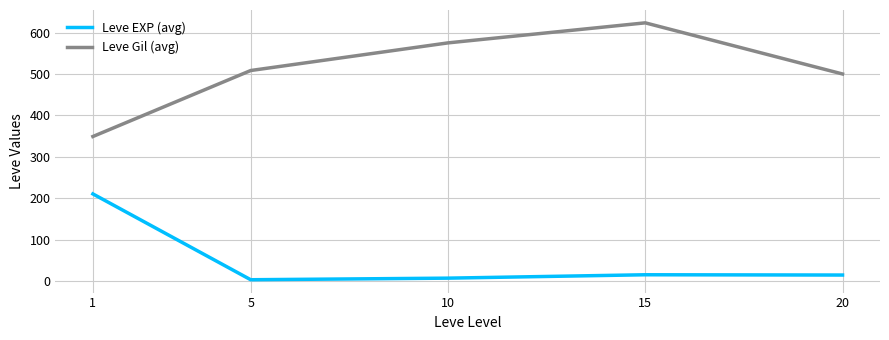

The Leve Gil (avg) series shows 665.0 at 5. True or false?

False